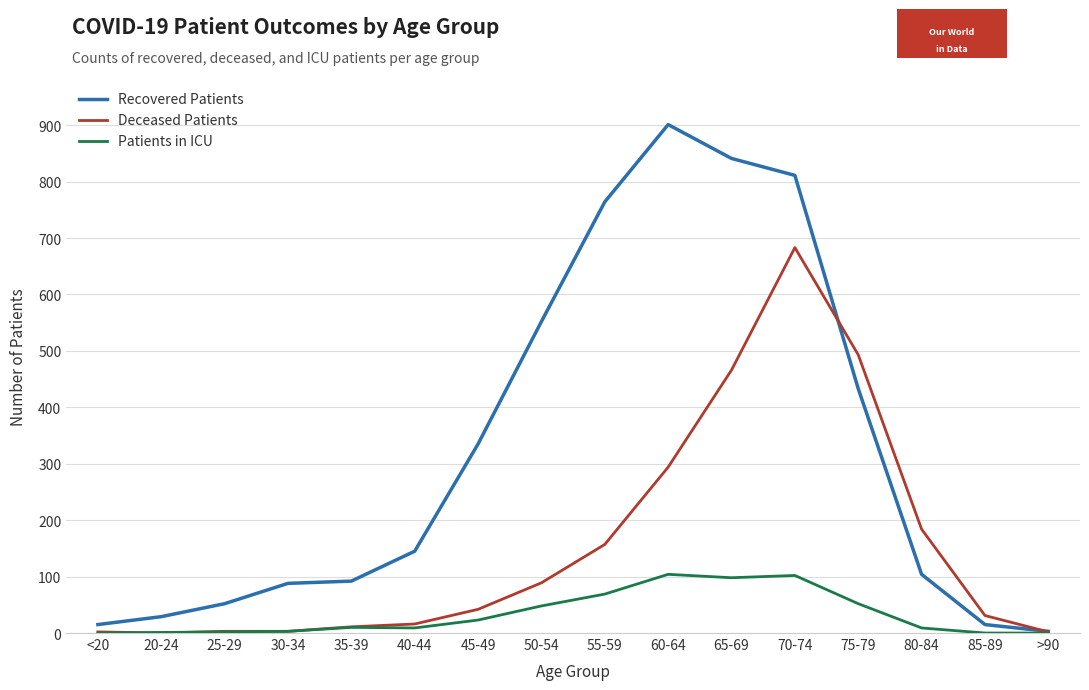

What is the difference between the maximum and second lowest values in the Patients in ICU series?

104